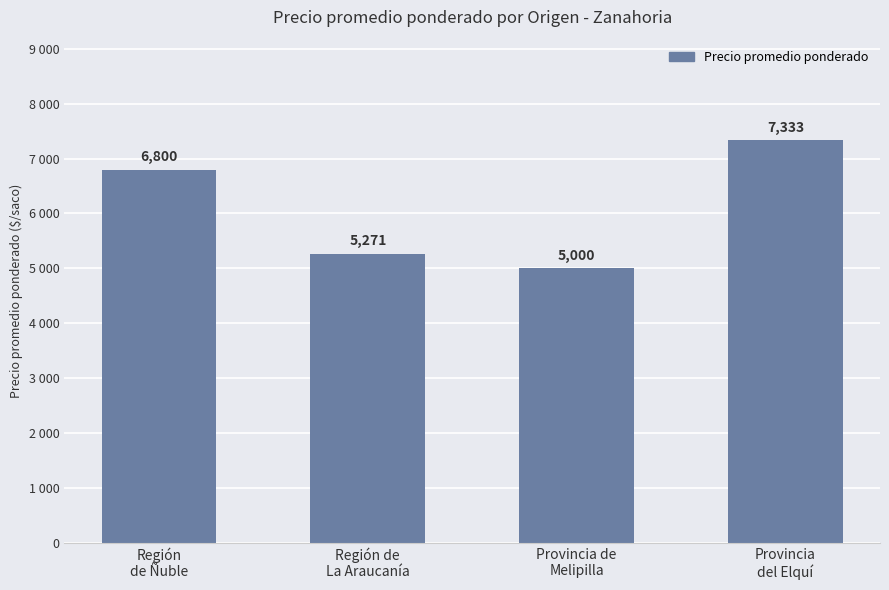

Between Región de
La Araucanía and Región
de Ñuble, which is larger?

Región
de Ñuble